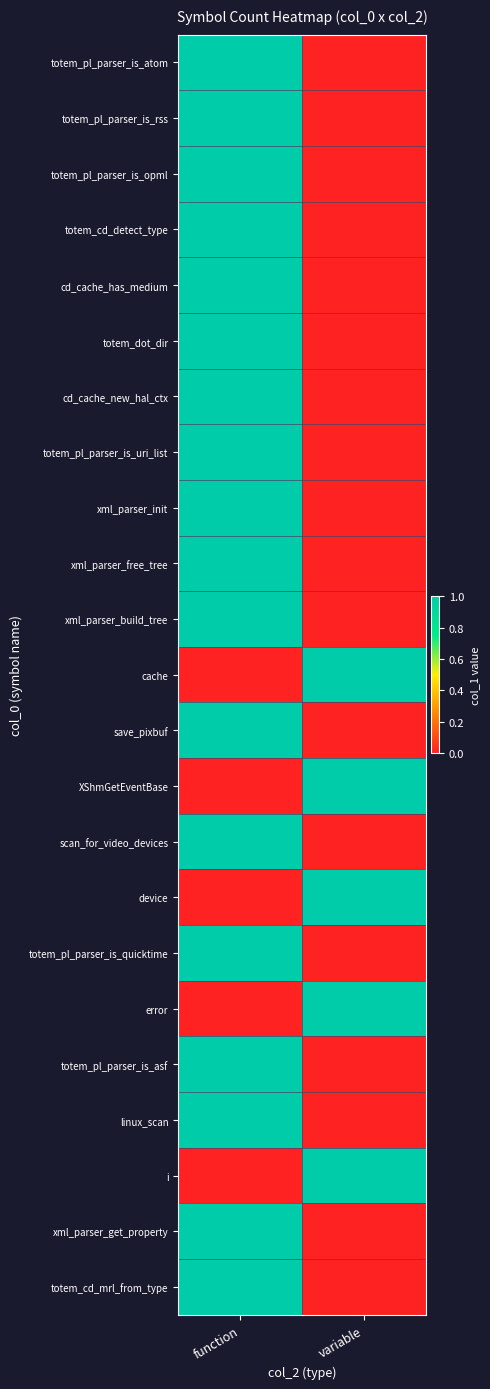

At which category does the chart reach its peak across all series?

function